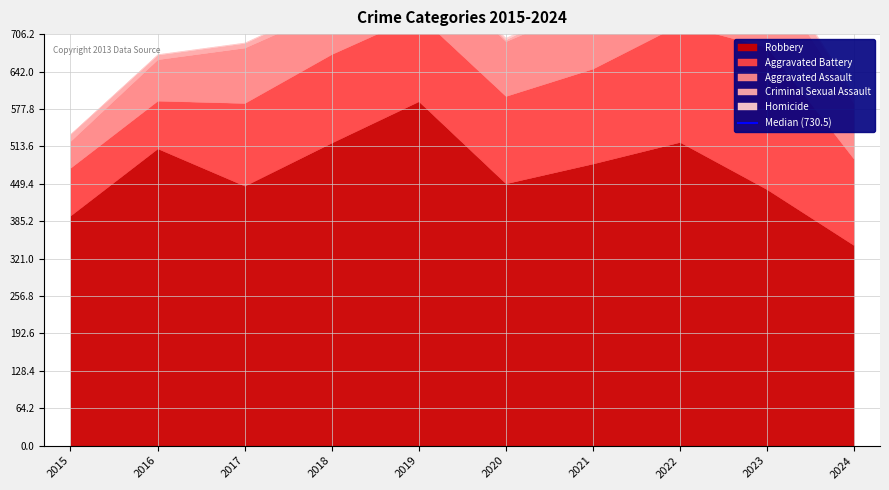

What are all the series names shown in the legend?

Aggravated Assault, Aggravated Battery, Criminal Sexual Assault, Homicide, Robbery